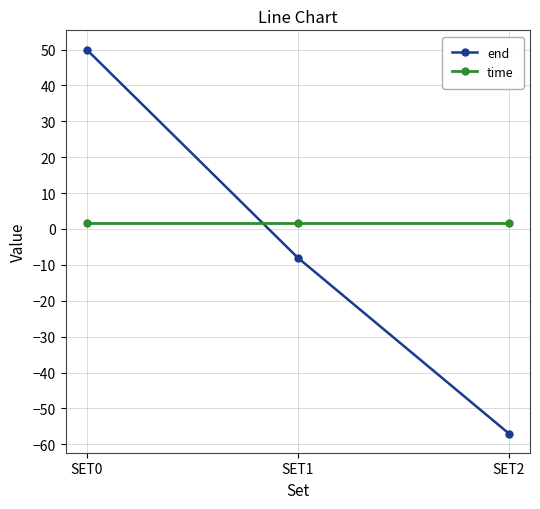

At which category is the sum across all series the highest?

SET0